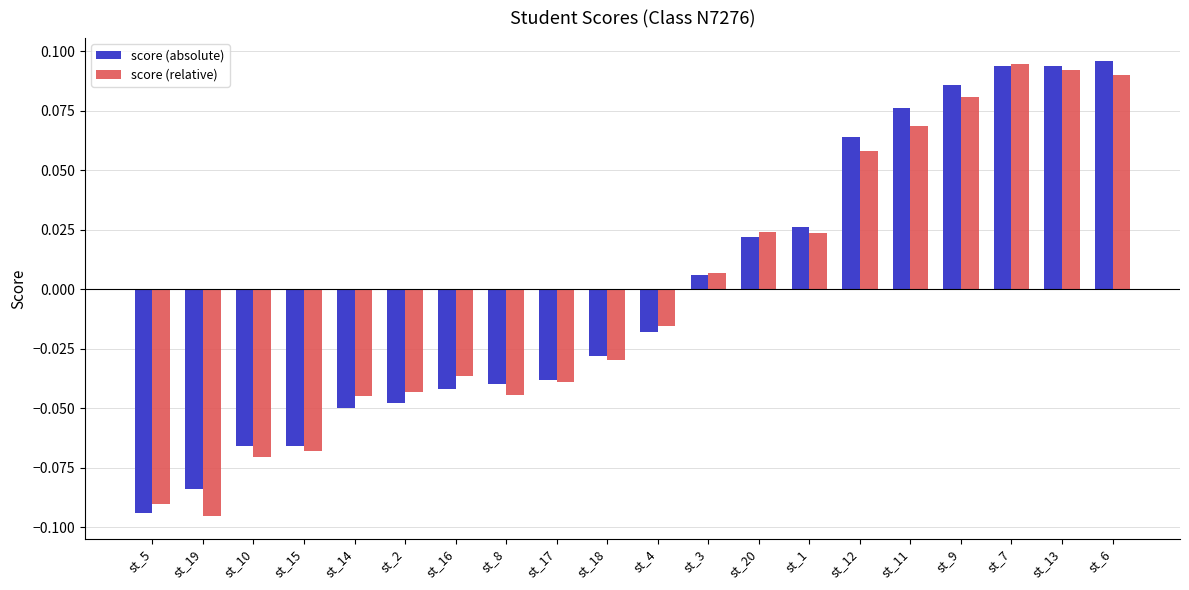

What is the difference between the maximum and minimum values in the score (relative) series?

0.2